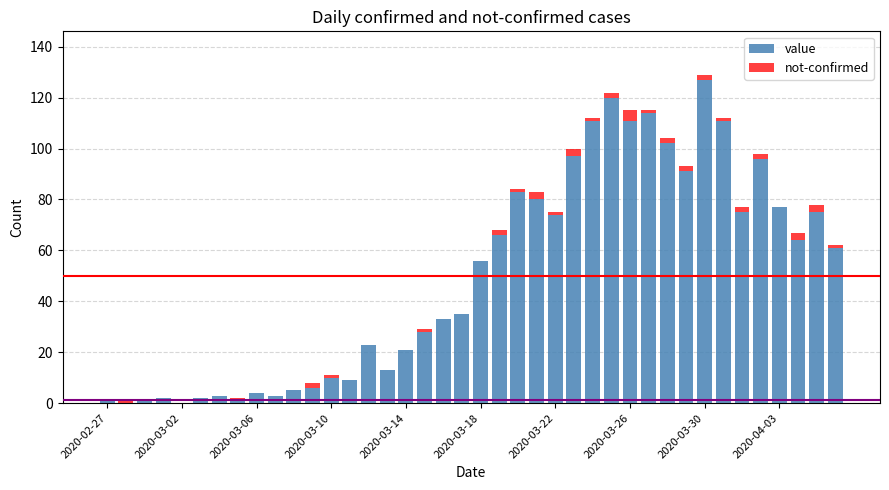

What is the maximum value for value?

127